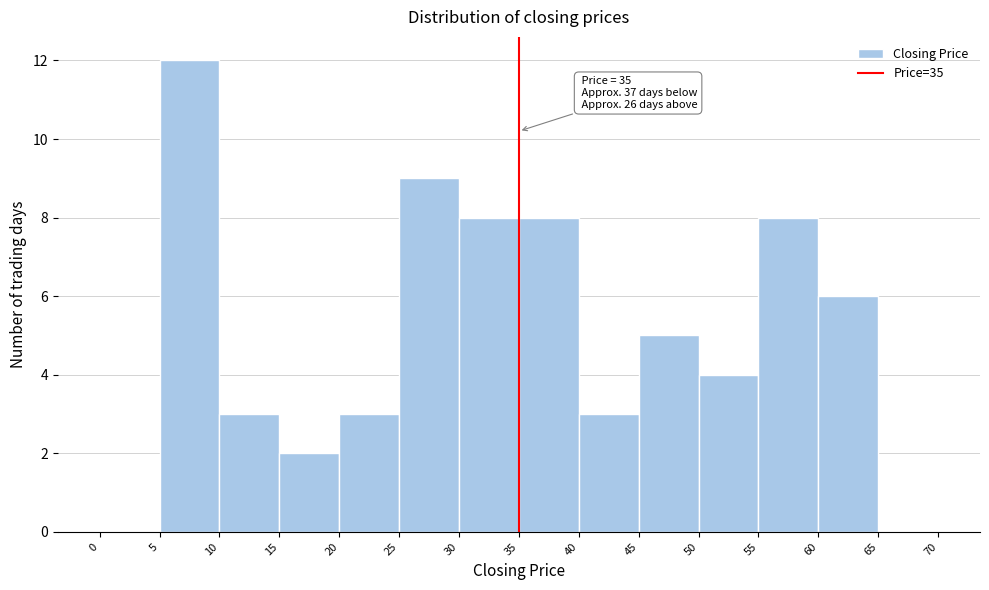

Over which range of the x-axis is the bar tallest?

5 to 10